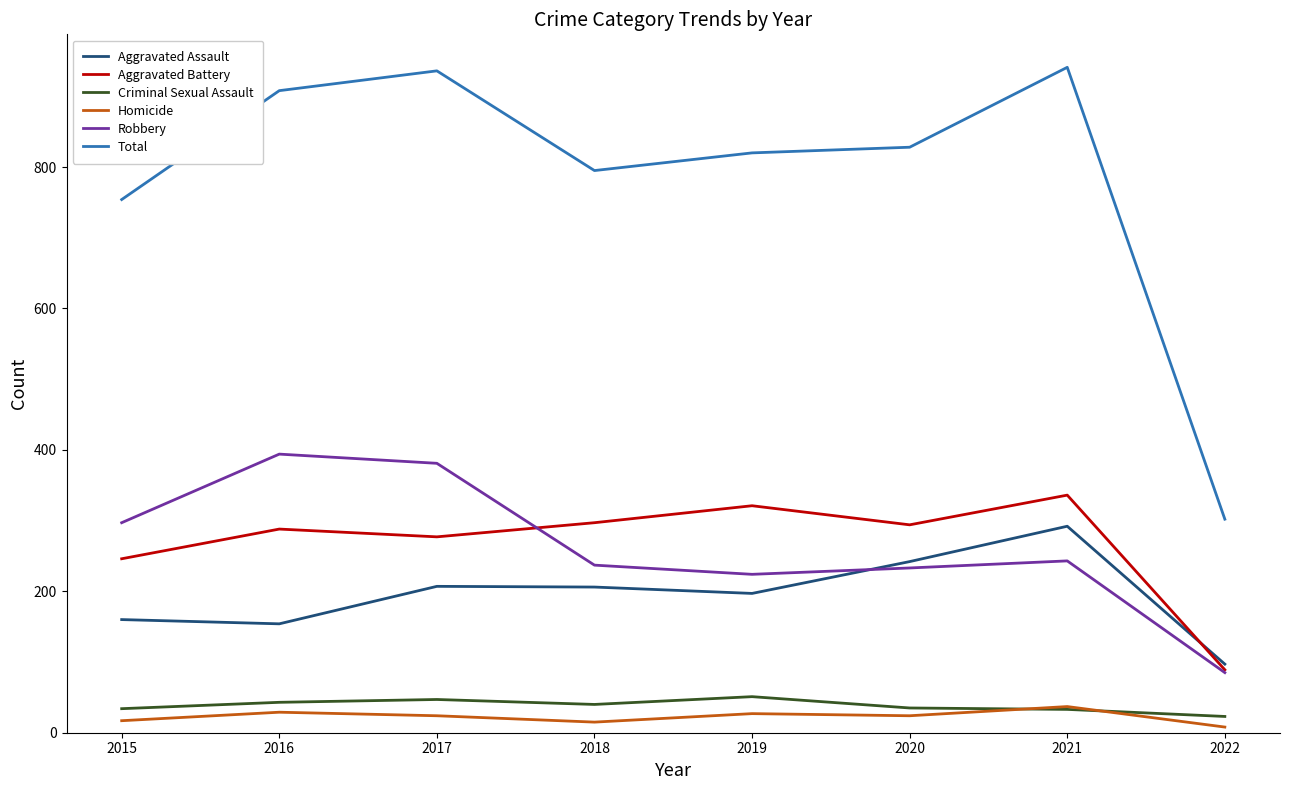

Is the value of Robbery at 2018 greater than the value of Total at 2019?

No